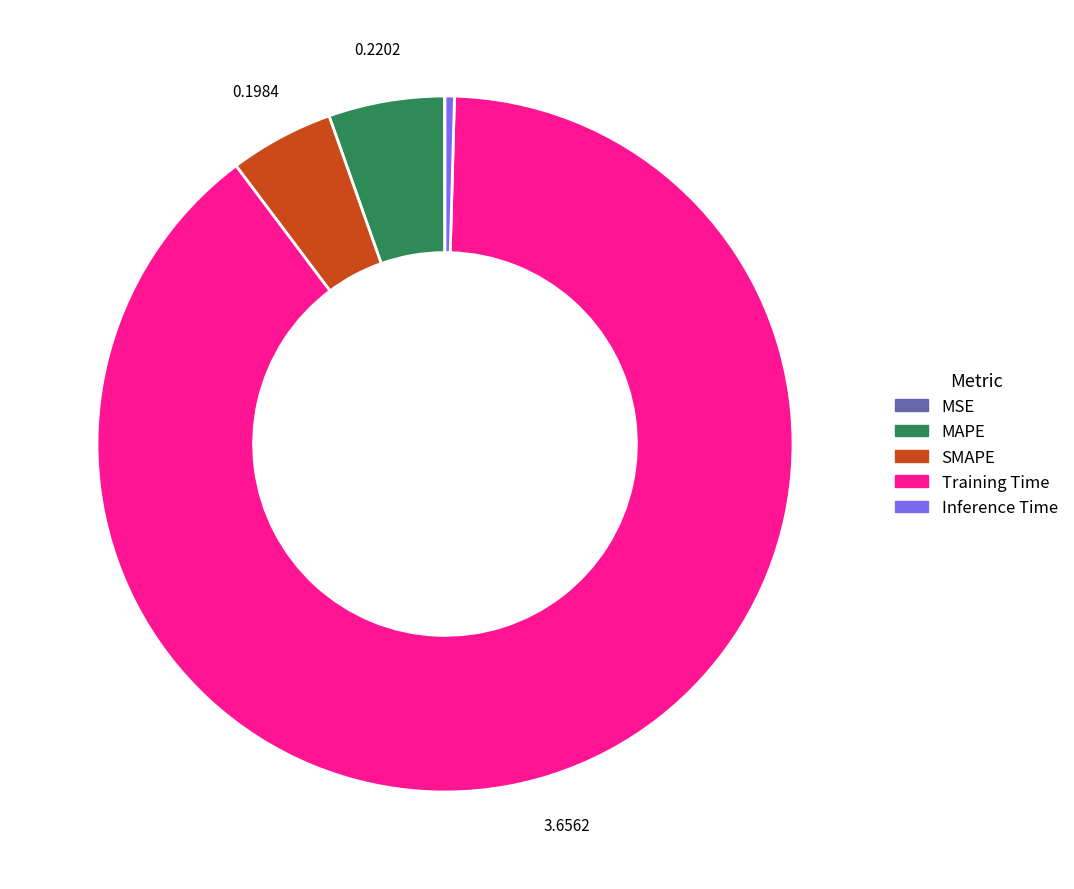

What is the majority slice?

Training Time